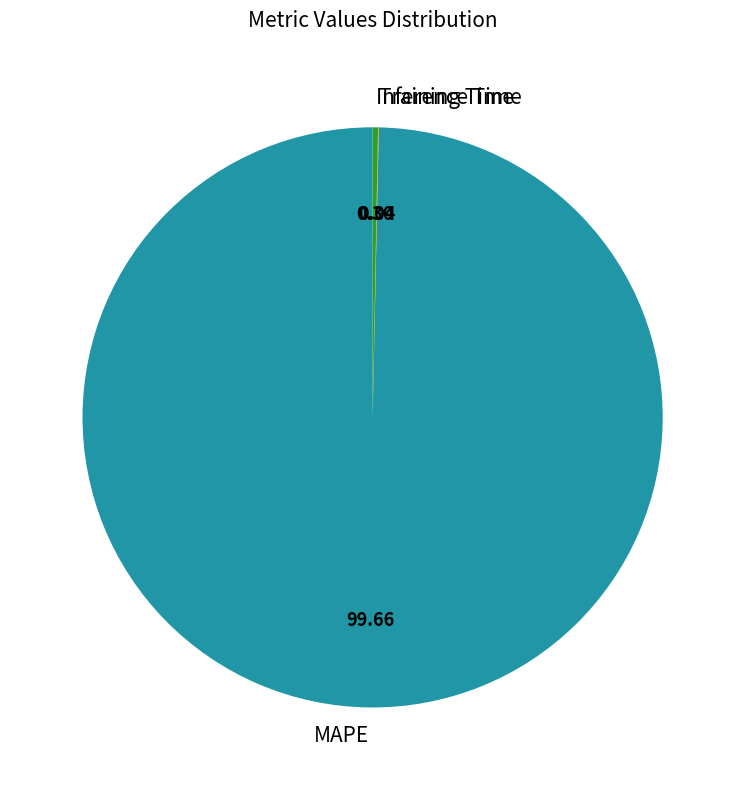

Does any single category account for the majority?

Yes